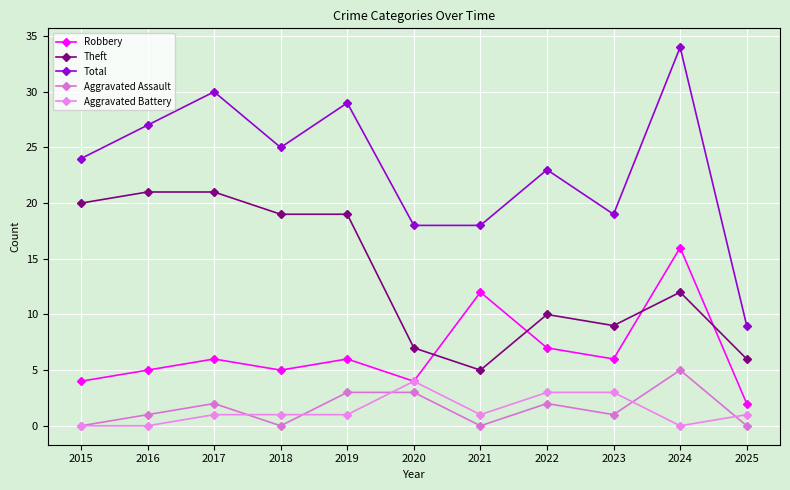

True or false: Robbery has a value of 2 at 2025.

True